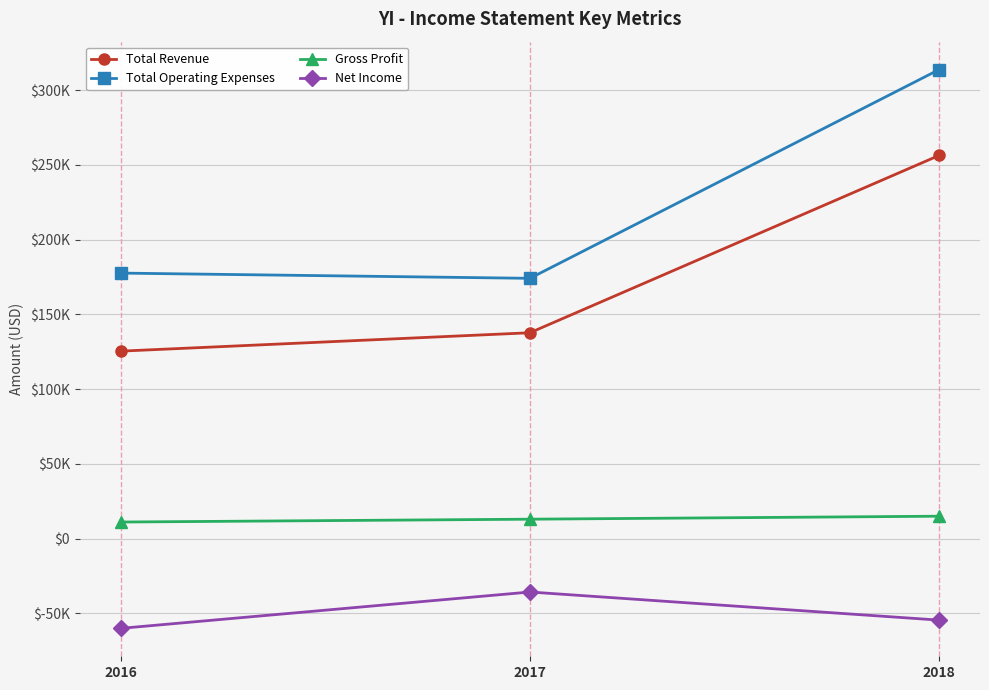

What are all the series names shown in the legend?

Total Revenue, Total Operating Expenses, Gross Profit, Net Income